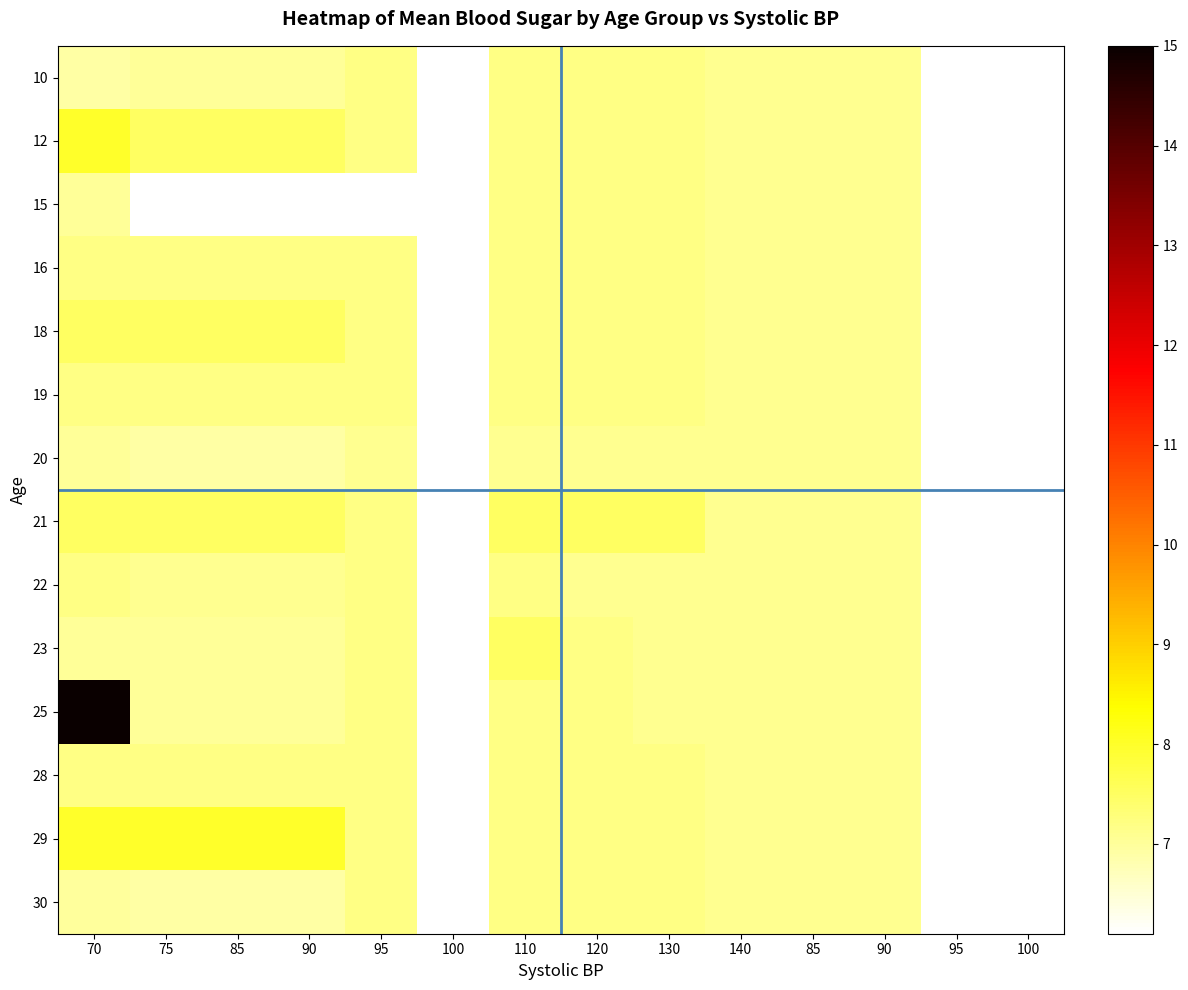

At which category is the sum across all series the highest?

70